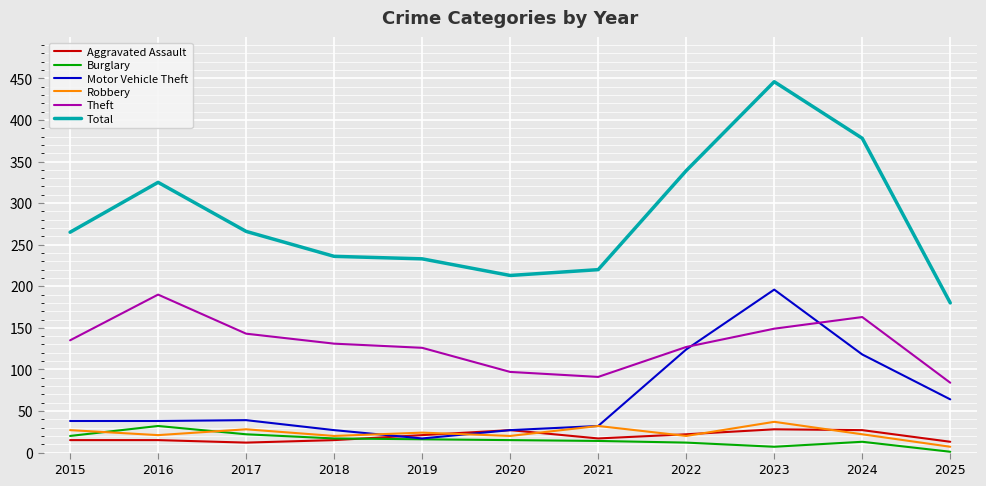

True or false: Total has a value of 145 at 2020.

False